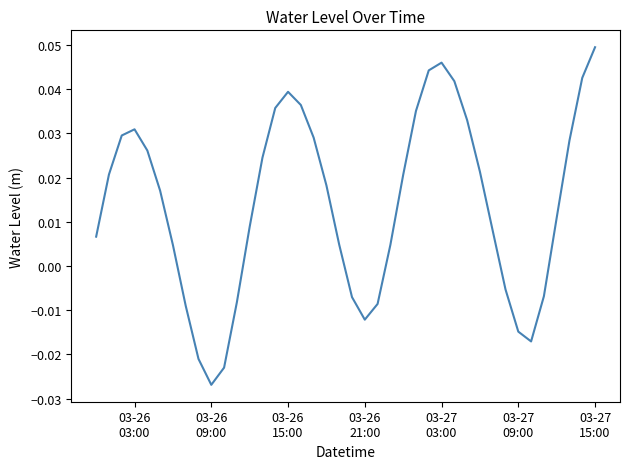

Where is the first local maximum?

03-26
03:00